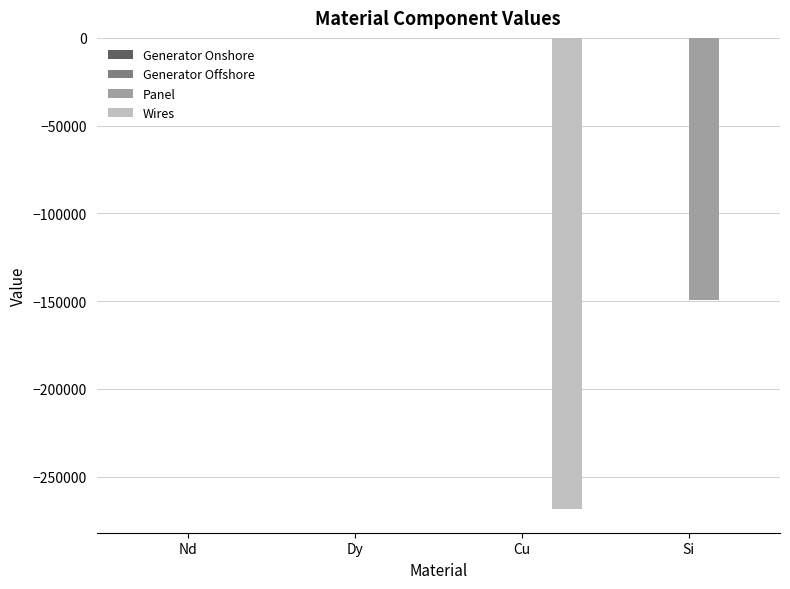

Which series changed the most between Dy and Cu?

Wires